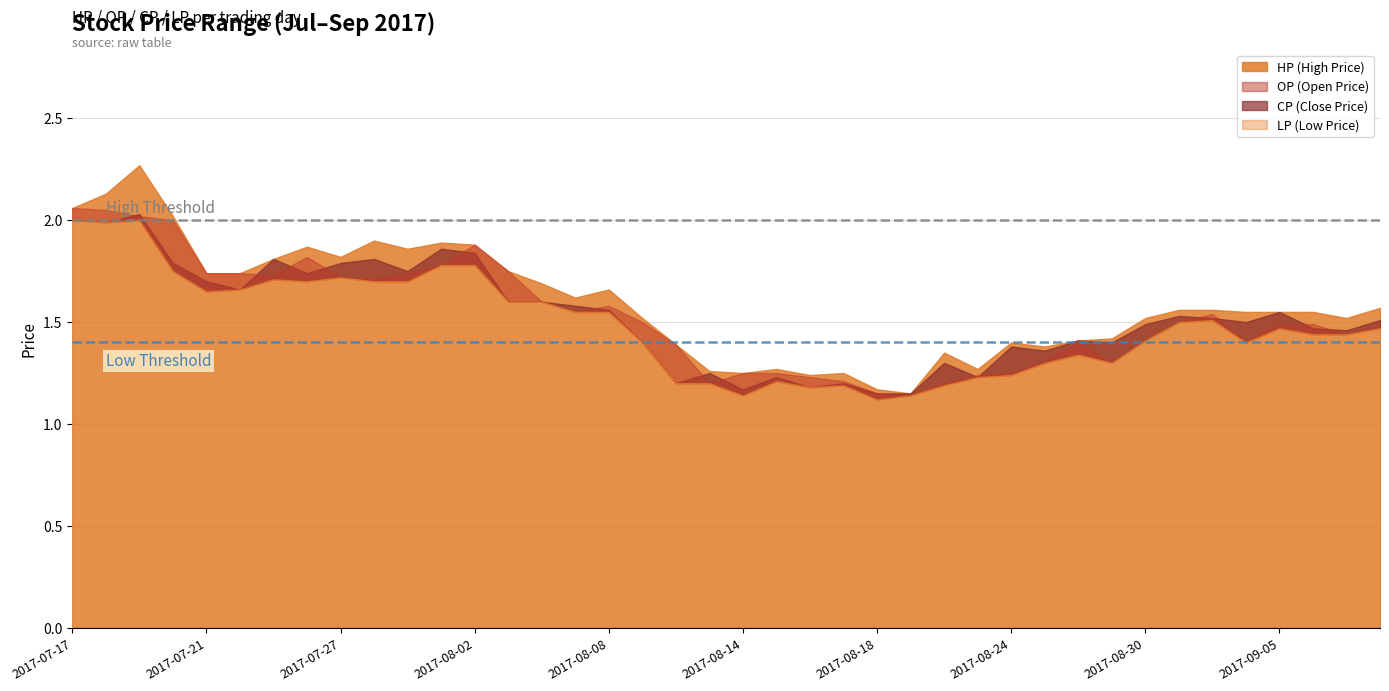

Reading left to right, what are all the values shown in this chart?

HP: 2.1	2.1	2.3	2.0	1.7	1.7	1.8	1.9	1.8	1.9	1.9	1.9	1.9	1.8	1.7	1.6	1.7	1.5	1.4	1.3	1.2	1.3	1.2	1.2	1.2	1.1	1.4	1.3	1.4	1.4	1.4	1.4	1.5	1.6	1.6	1.6	1.6	1.6	1.5	1.6
OP: 2.1	2.0	2.0	2.0	1.7	1.7	1.7	1.8	1.7	1.7	1.7	1.8	1.9	1.8	1.6	1.6	1.6	1.5	1.4	1.2	1.2	1.2	1.2	1.2	1.1	1.1	1.2	1.2	1.2	1.3	1.4	1.3	1.4	1.5	1.5	1.4	1.5	1.5	1.4	1.5
CP: 2.0	2.0	2.0	1.8	1.7	1.7	1.8	1.7	1.8	1.8	1.8	1.9	1.8	1.6	1.6	1.6	1.6	1.4	1.2	1.2	1.2	1.2	1.2	1.2	1.1	1.1	1.3	1.2	1.4	1.4	1.4	1.4	1.5	1.5	1.5	1.5	1.6	1.5	1.5	1.5
LP: 2.0	2.0	2.0	1.8	1.6	1.7	1.7	1.7	1.7	1.7	1.7	1.8	1.8	1.6	1.6	1.6	1.6	1.4	1.2	1.2	1.1	1.2	1.2	1.2	1.1	1.1	1.2	1.2	1.2	1.3	1.3	1.3	1.4	1.5	1.5	1.4	1.5	1.4	1.4	1.5